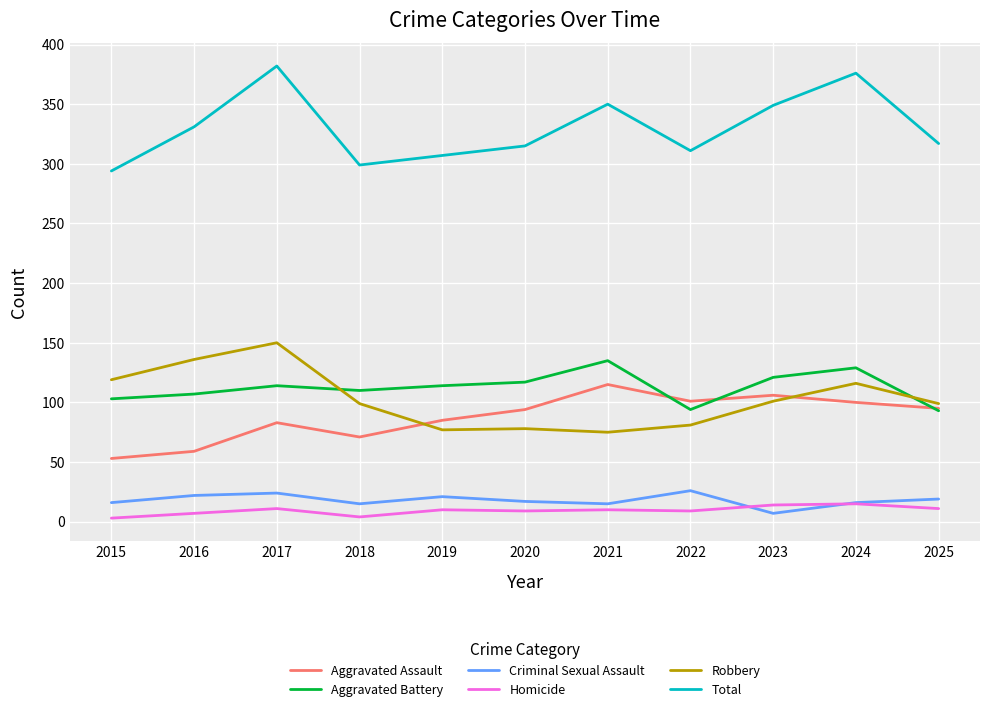

What is the sum of all Criminal Sexual Assault values?

198